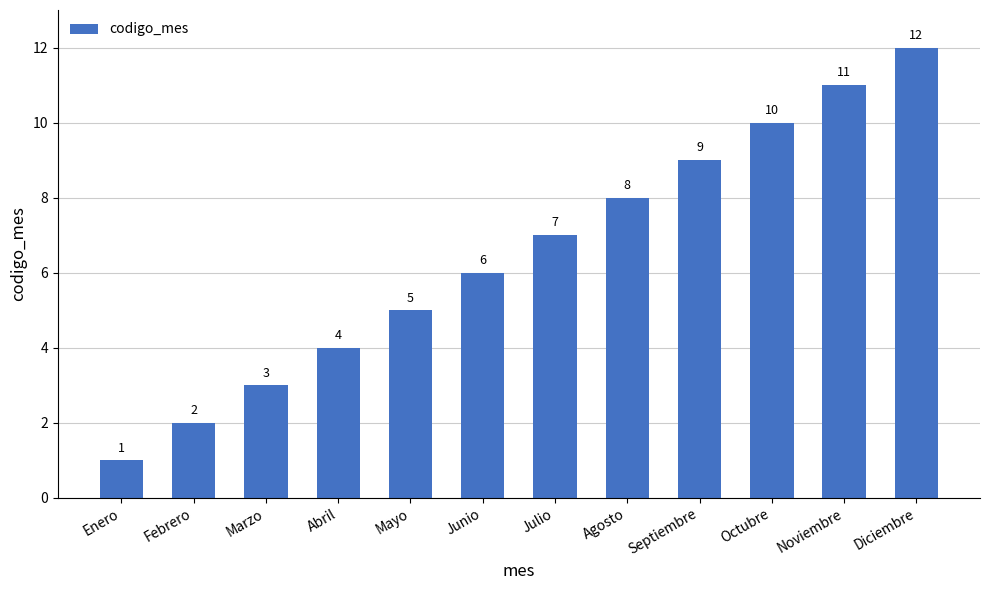

Rank the categories by value from lowest to highest.

Enero, Febrero, Marzo, Abril, Mayo, Junio, Julio, Agosto, Septiembre, Octubre, Noviembre, Diciembre